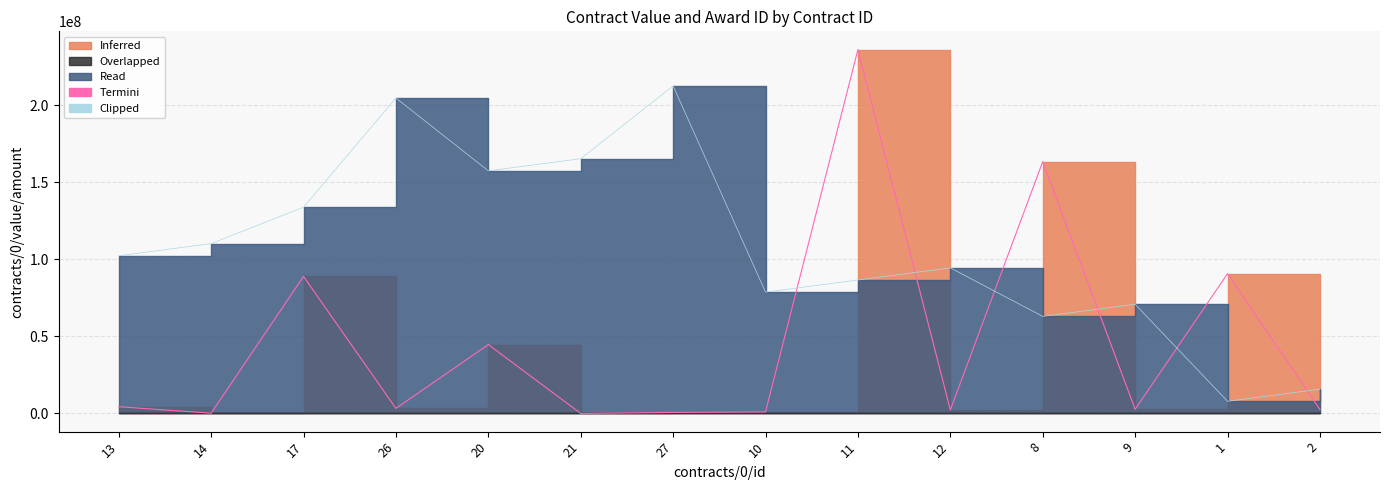

Which label corresponds to the largest value in the chart?

11